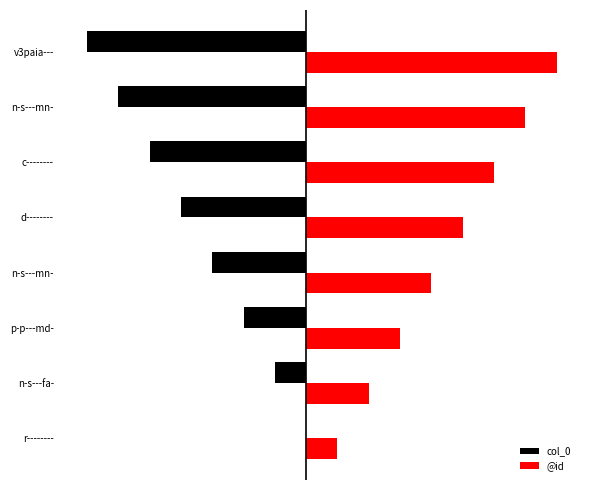

What are all the series names shown in the legend?

col_0, @id